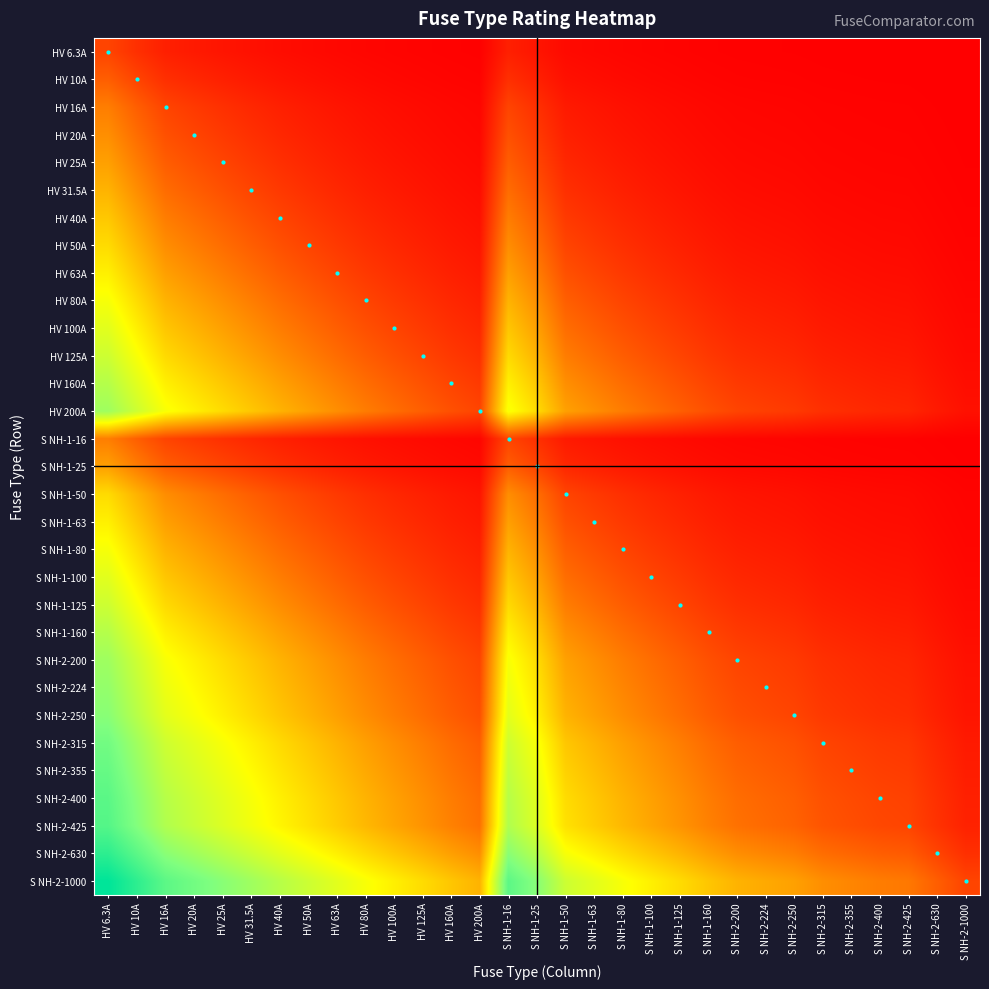

What is the greatest value displayed?

30.0